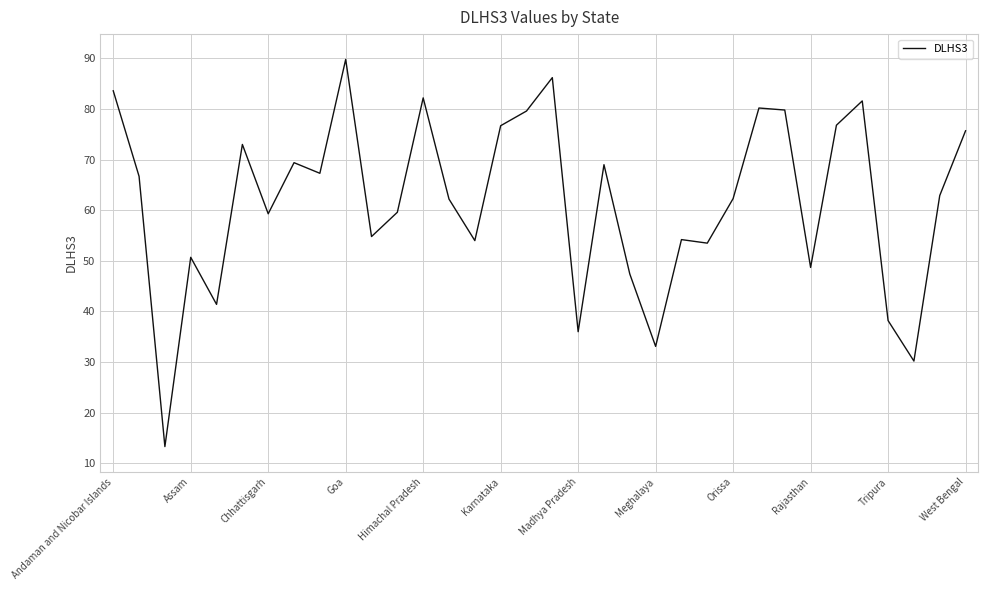

What is the greatest value displayed?

89.8